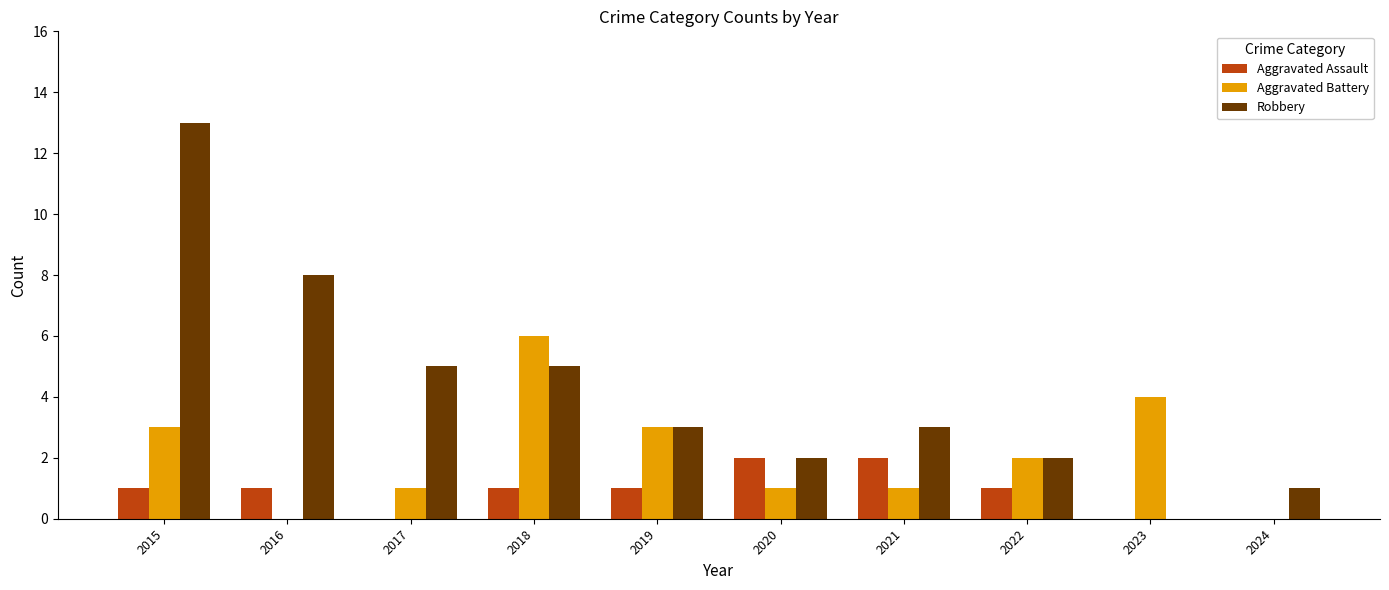

Count the number of data series in this chart.

3